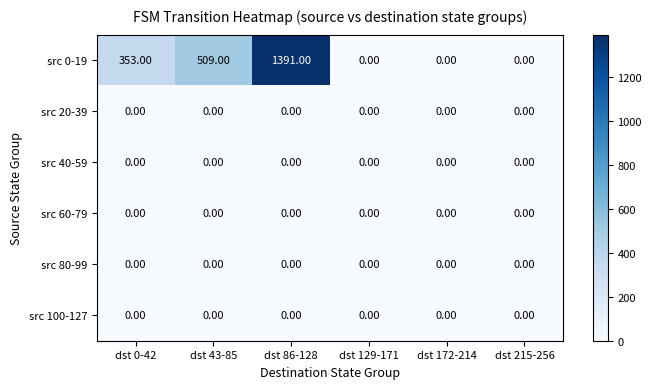

Which series has the largest range (max minus min)?

src 0-19